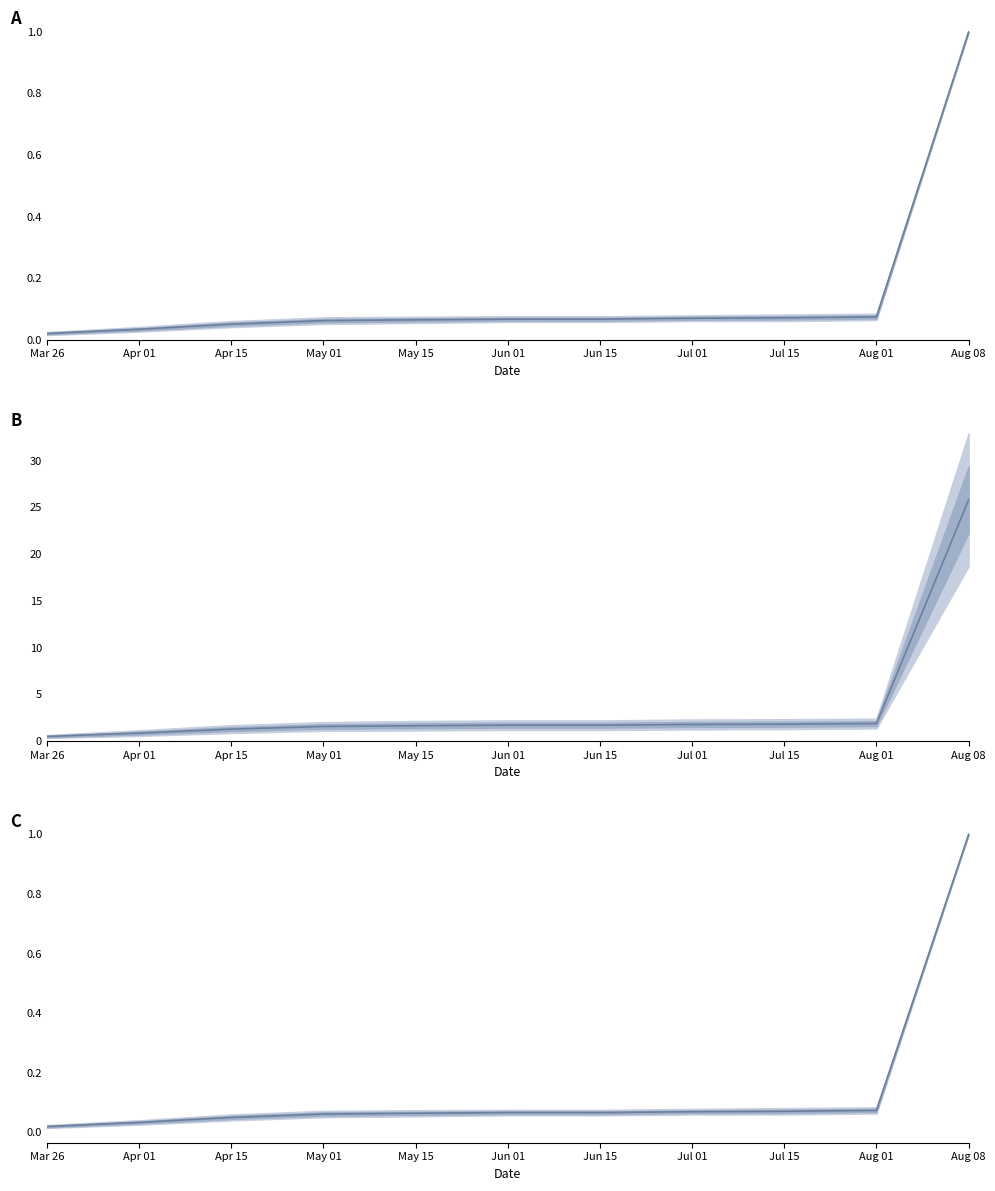

Rank the categories by value from highest to lowest.

Aug 08, Aug 01, Jul 15, Jul 01, Jun 01, Jun 15, May 15, May 01, Apr 15, Apr 01, Mar 26